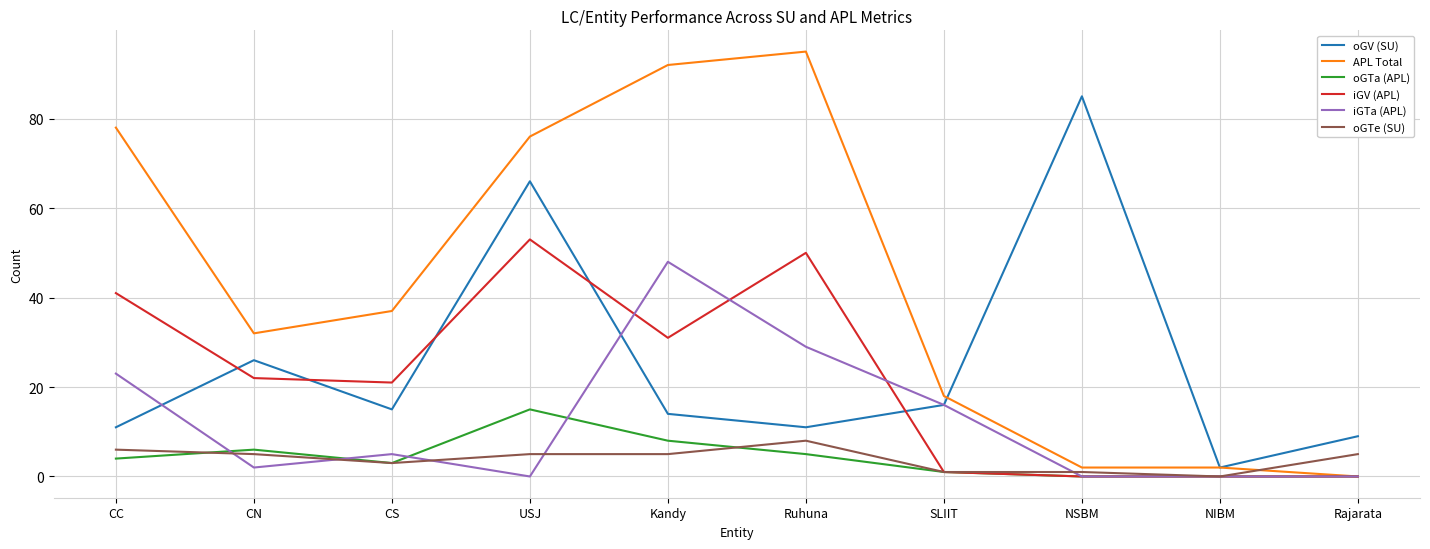

Read the oGTe (SU) value at USJ.

5